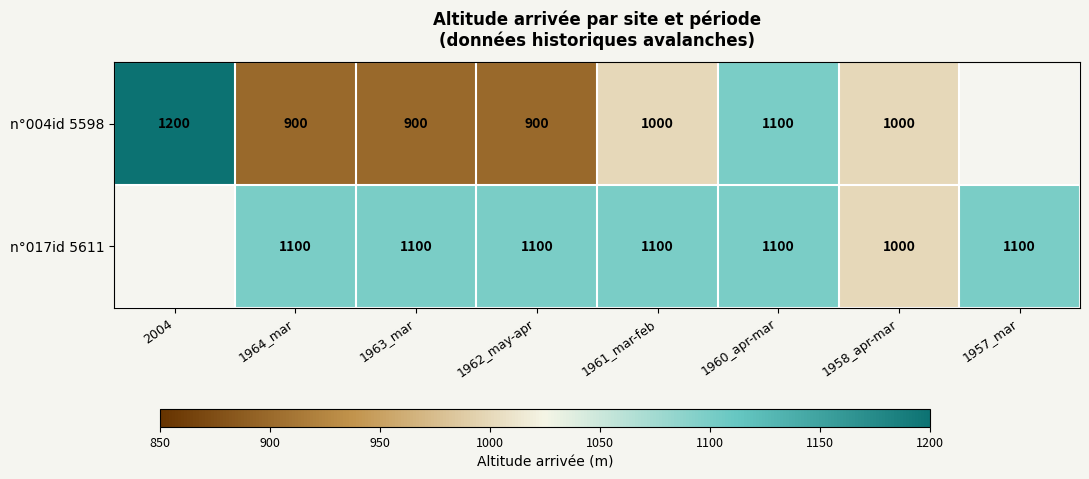

At 1961_mar-feb, list the series in order from largest to smallest.

n°017id 5611, n°004id 5598